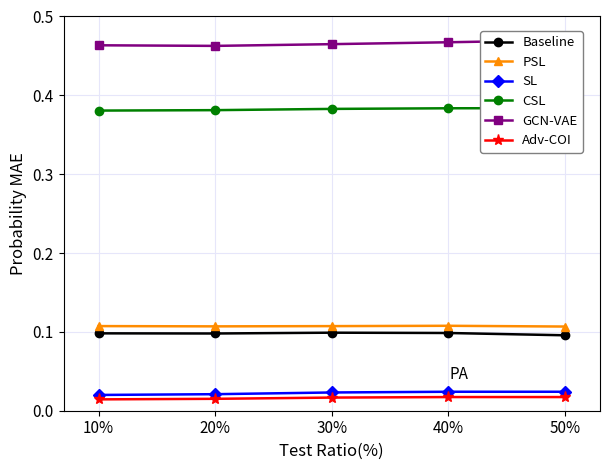

What is the sum of the PSL values at 10% and 40%?

0.2